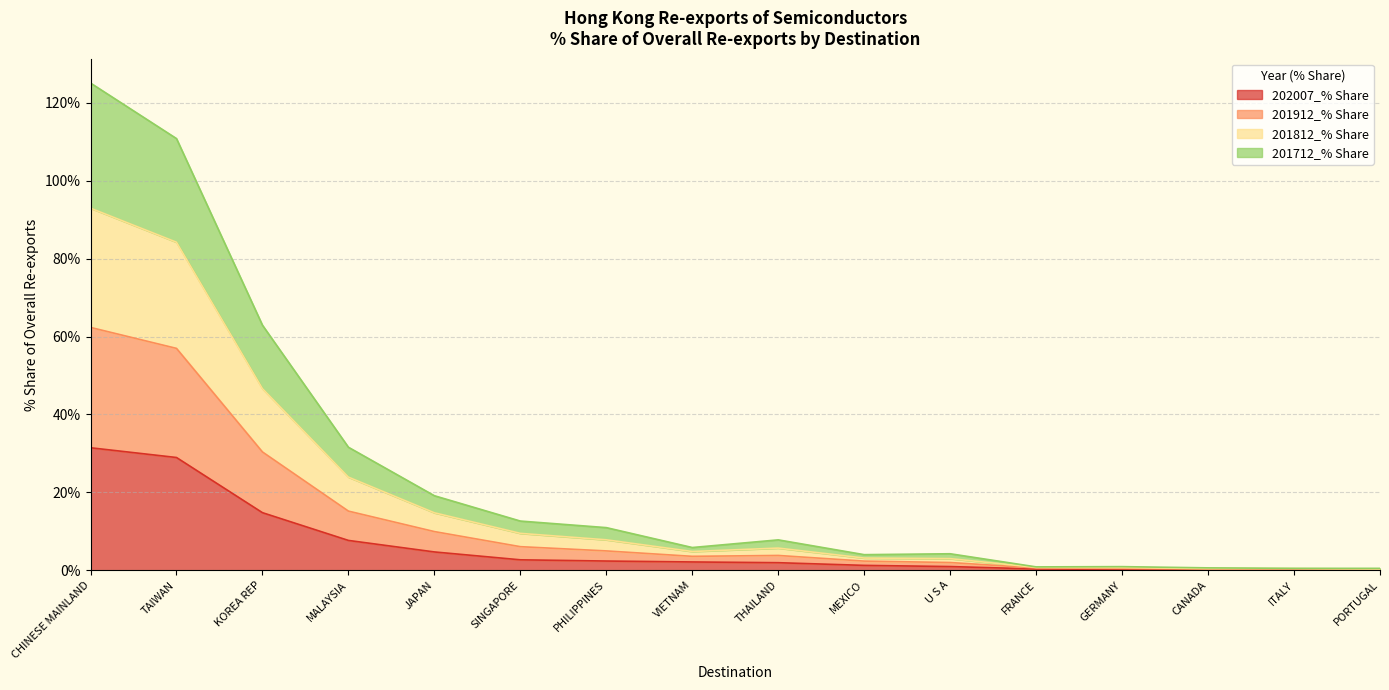

What is the sum of all 202007_% Share values?

99.6